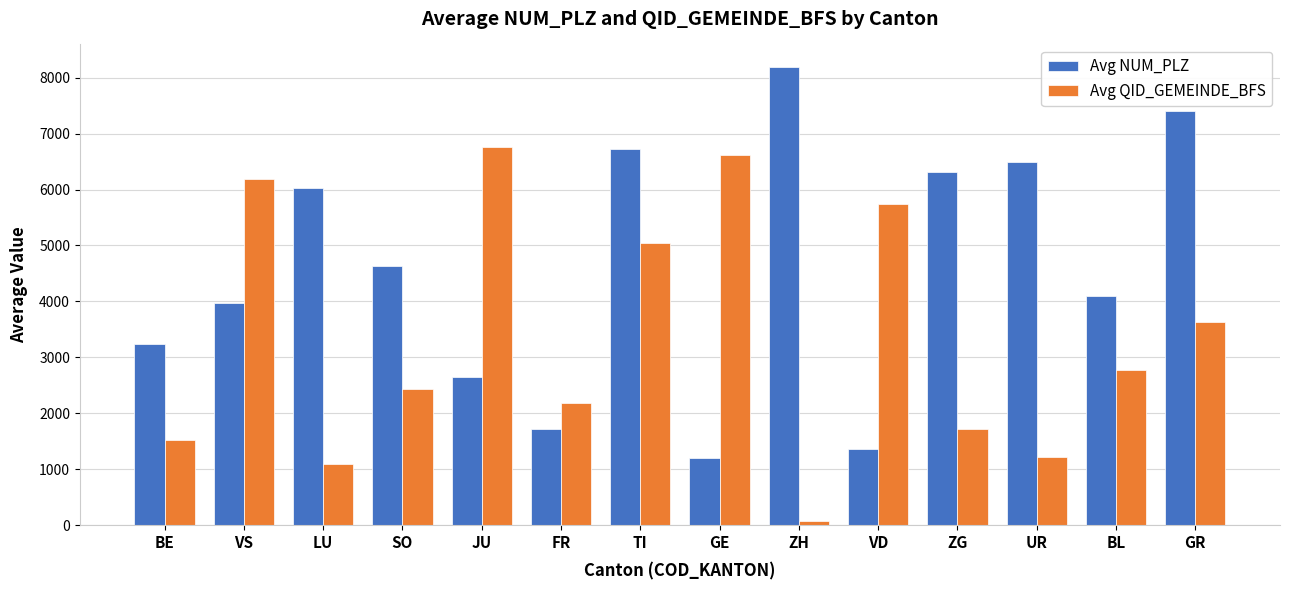

What is the difference between the highest and lowest values at BL?

1337